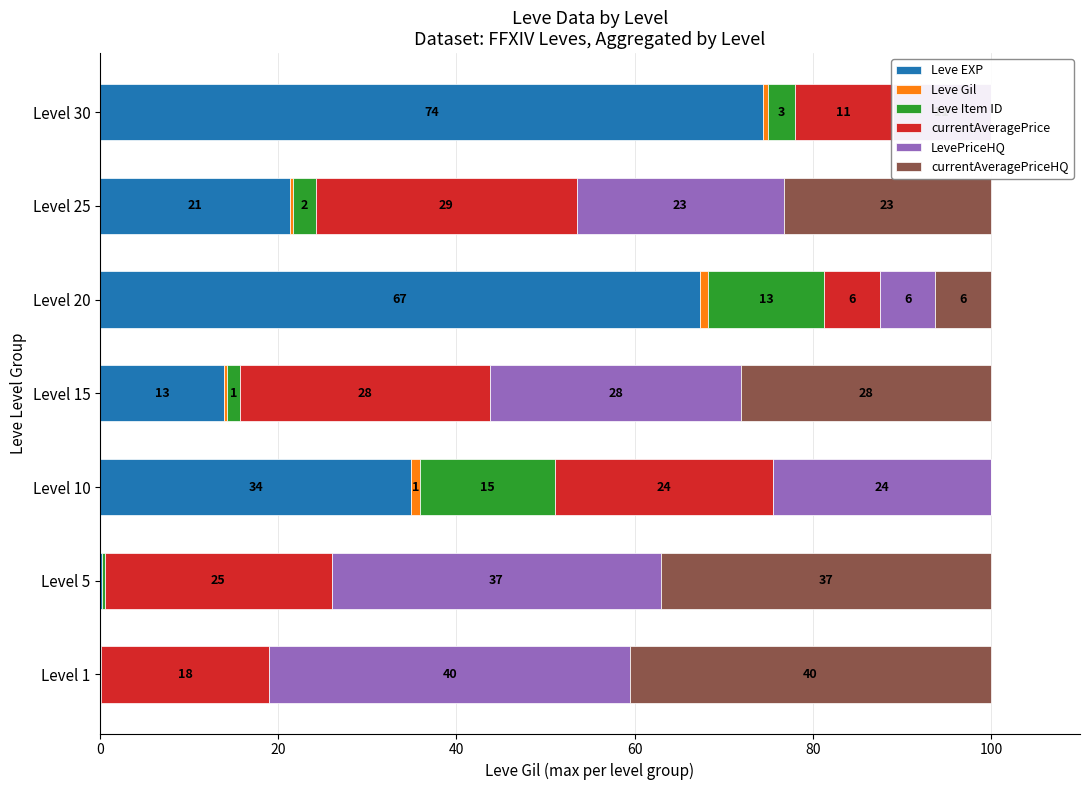

Reading right to left, list all the values displayed in this chart.

Leve EXP: 74.5	21.3	67.3	13.9	34.9	0.2	0.0
Leve Gil: 0.5	0.3	0.9	0.3	1.0	0.0	0.0
Leve Item ID: 3.0	2.6	13.1	1.5	15.1	0.3	0.1
currentAveragePrice: 11.0	29.3	6.2	28.1	24.5	25.5	18.9
LevePriceHQ: 11.0	23.2	6.2	28.1	24.5	37.0	40.5
currentAveragePriceHQ: 0.0	23.2	6.2	28.1	0.0	37.0	40.5